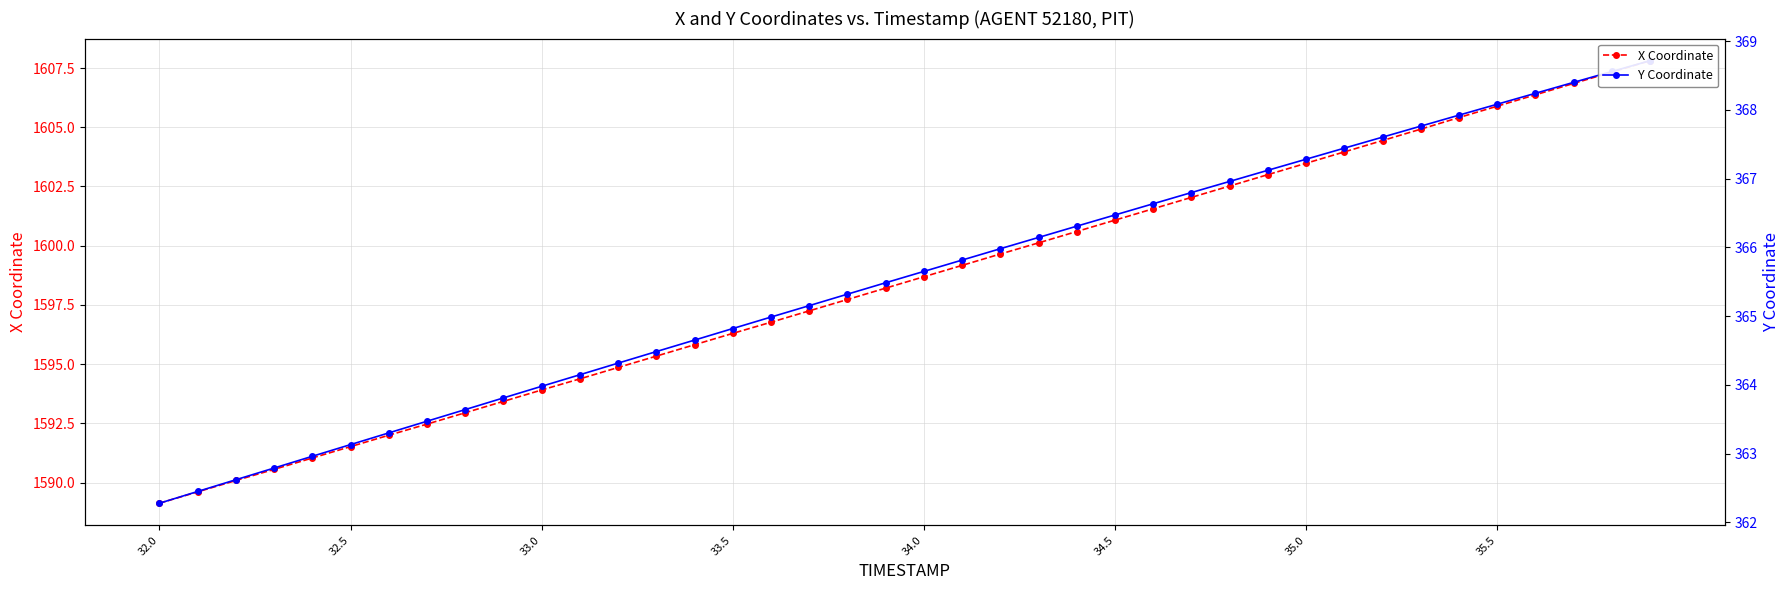

Is this an area chart (filled region under the line)?

No